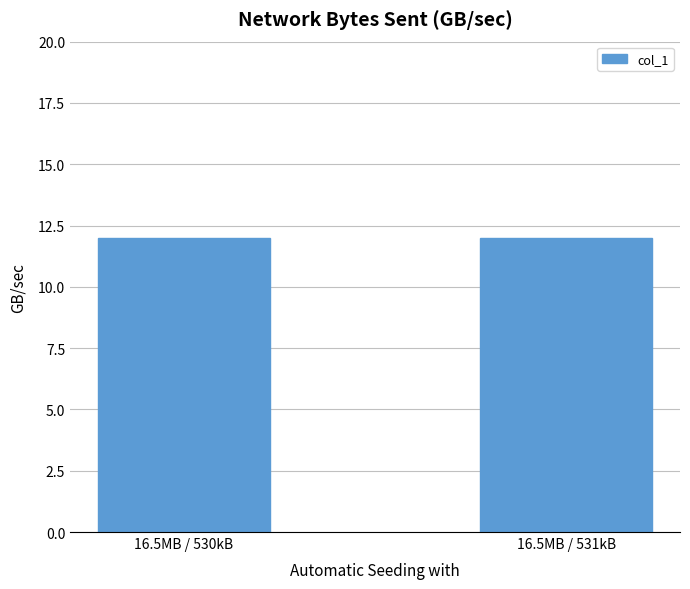

Which series has the widest spread of values?

col_1